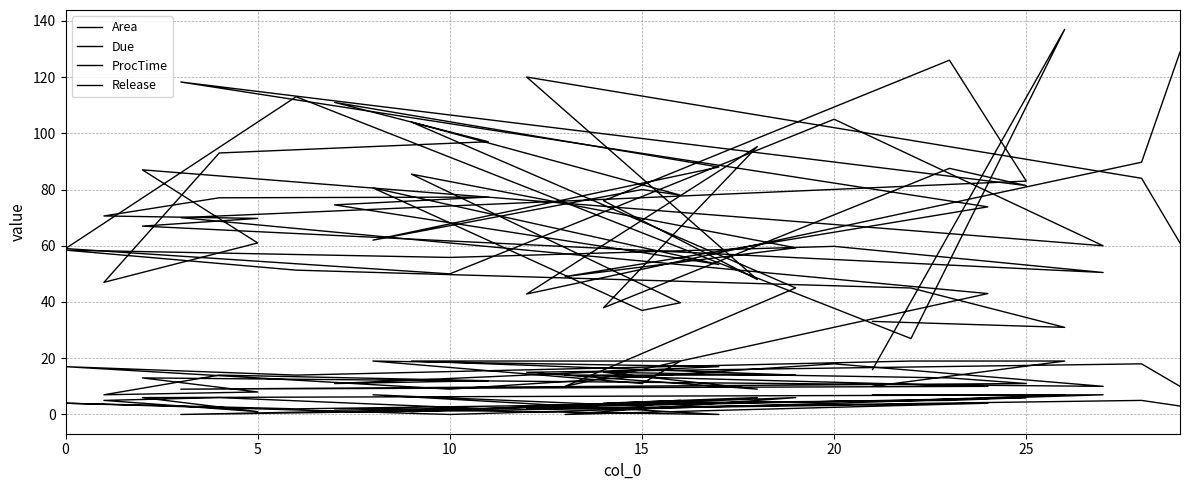

Between 0 and 15, which is larger?

15